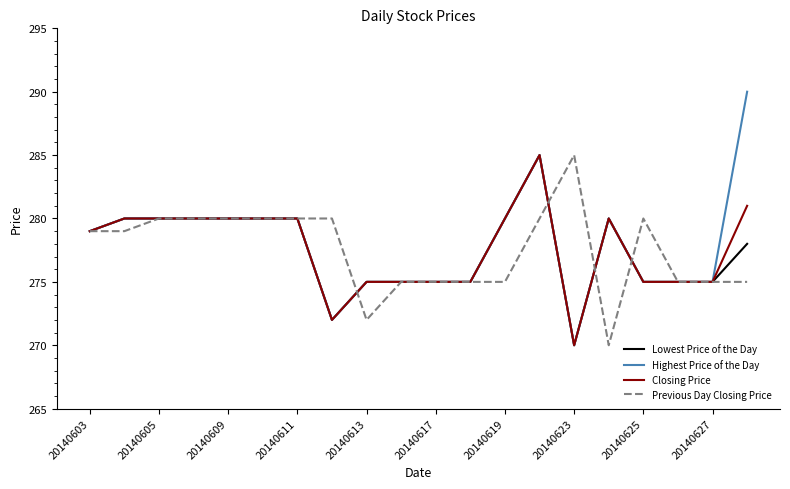

True or false: Previous Day Closing Price and Lowest Price of the Day cross at least once.

True